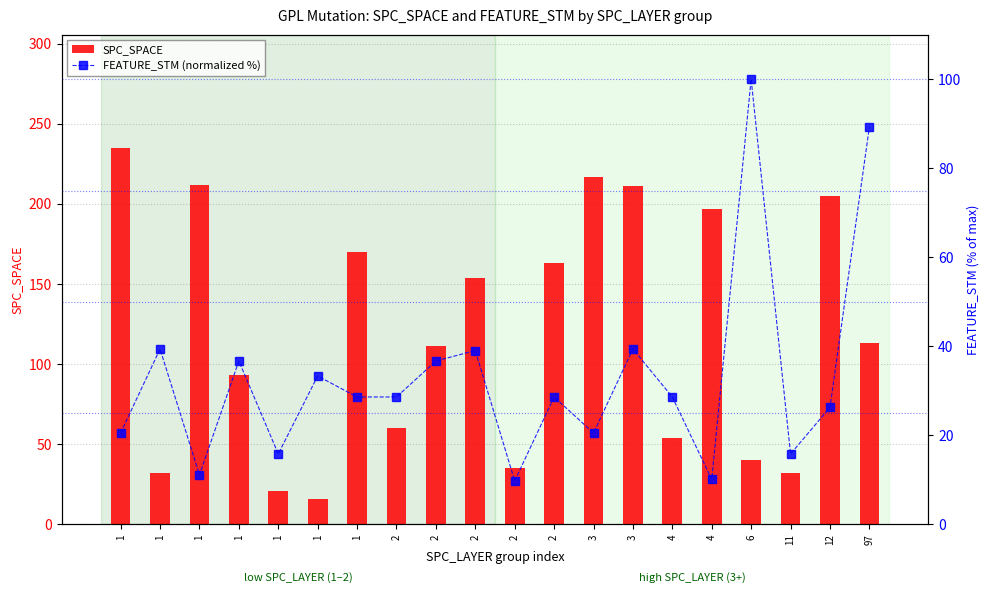

Which series has the largest total across all categories?

SPC_SPACE